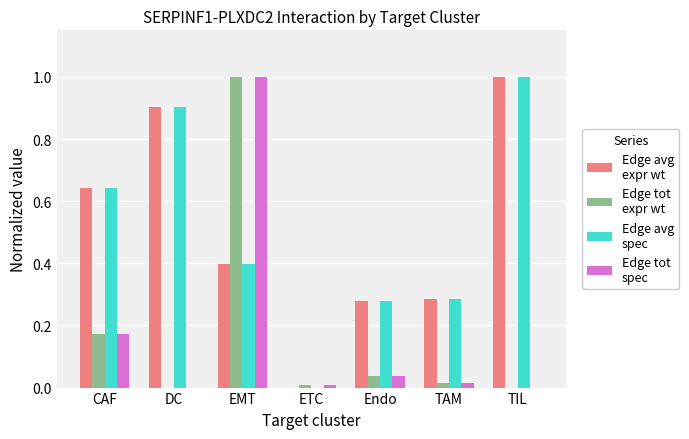

What is the maximum value shown in the chart?

1.0